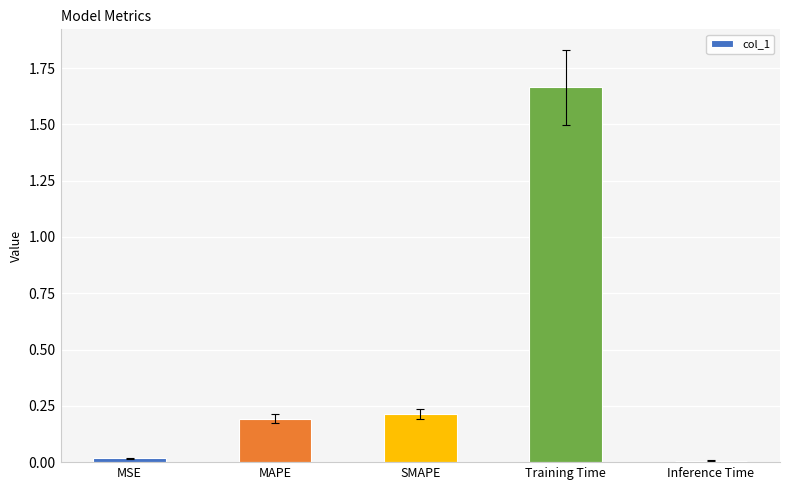

How many bars are there in total?

5